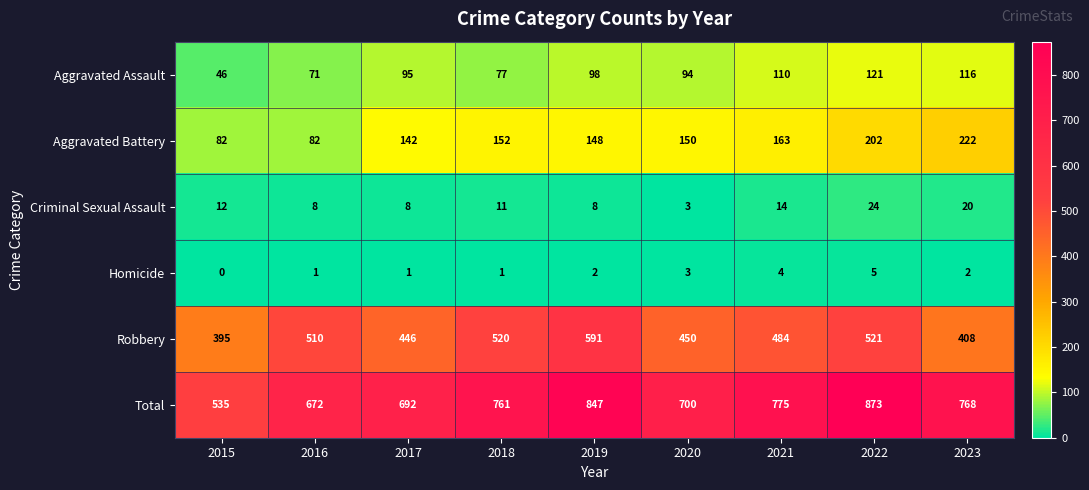

What is the total value across all series at 2021?

1550